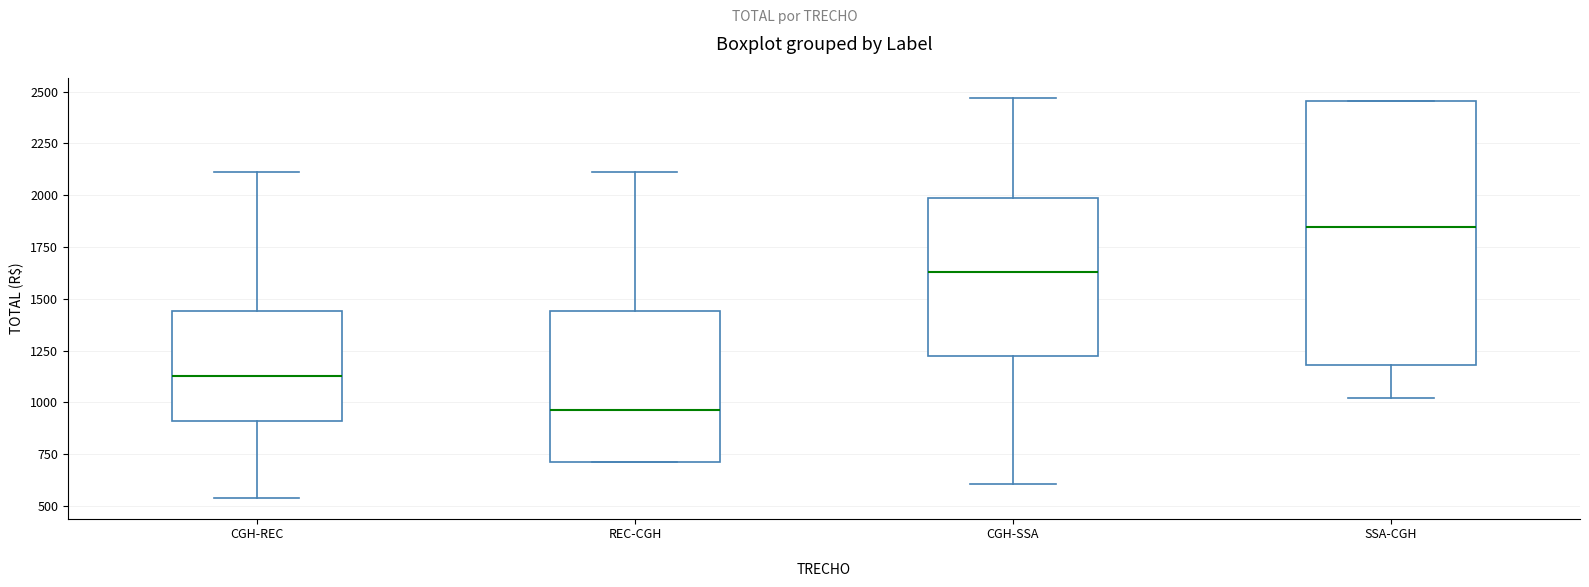

Reading left to right, transcribe this box plot: for each box, give where its median line is, the range the box spans, and where its two whiskers end, as read against the y-axis. The values are not printed on the chart, so give them approximately, as read against the axis.

CGH-REC: median 1150, box 900 to 1450, whiskers 550 to 2100
REC-CGH: median 950, box 700 to 1450, whiskers 700 to 2100
CGH-SSA: median 1650, box 1250 to 2000, whiskers 600 to 2450
SSA-CGH: median 1850, box 1200 to 2450, whiskers 1000 to 2450